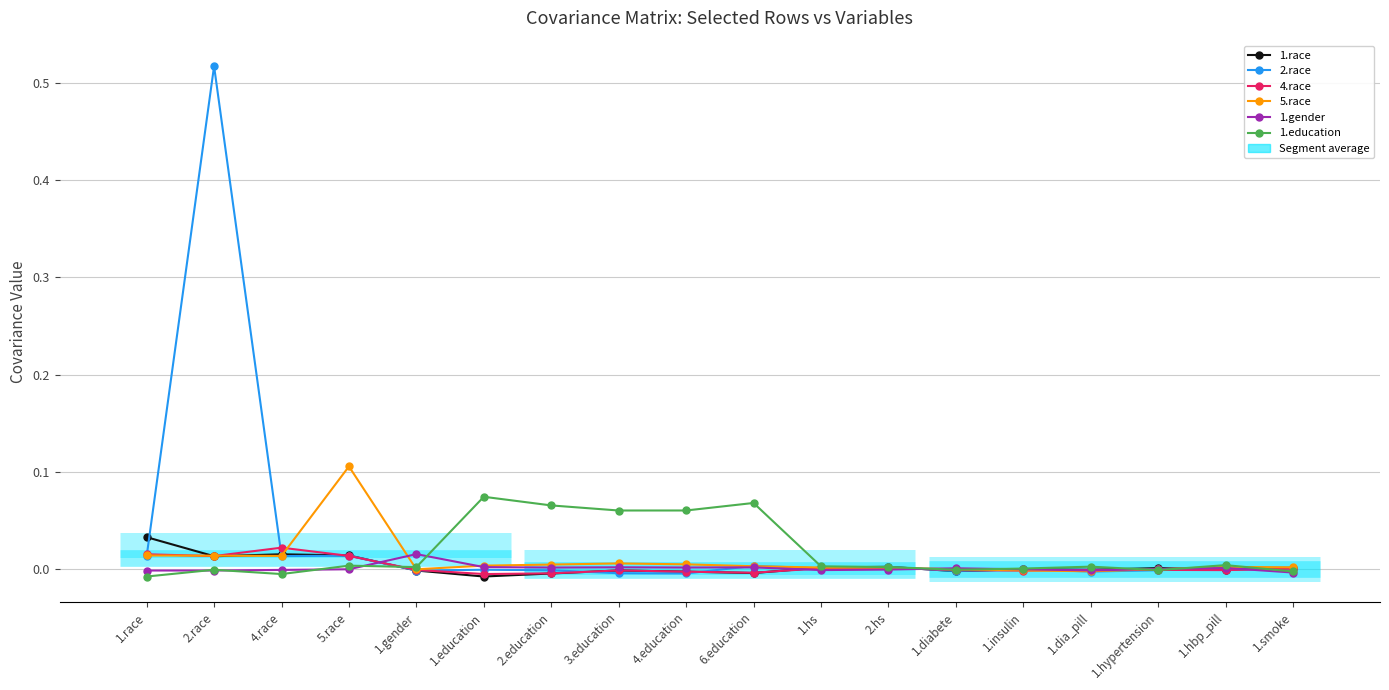

Does the chart have visible grid lines?

Yes